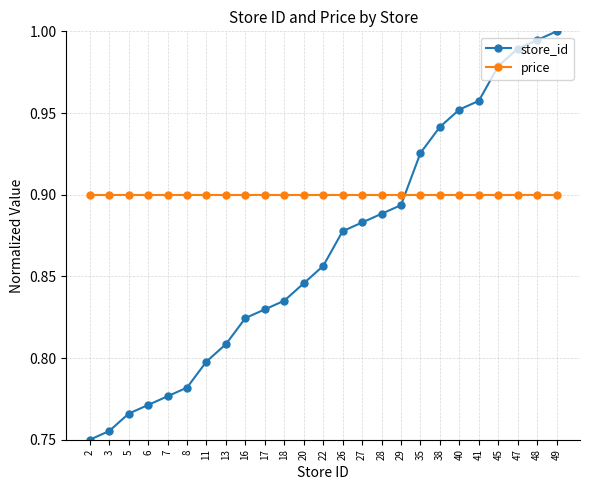

Rank the series by their maximum value, from highest to lowest.

store_id, price